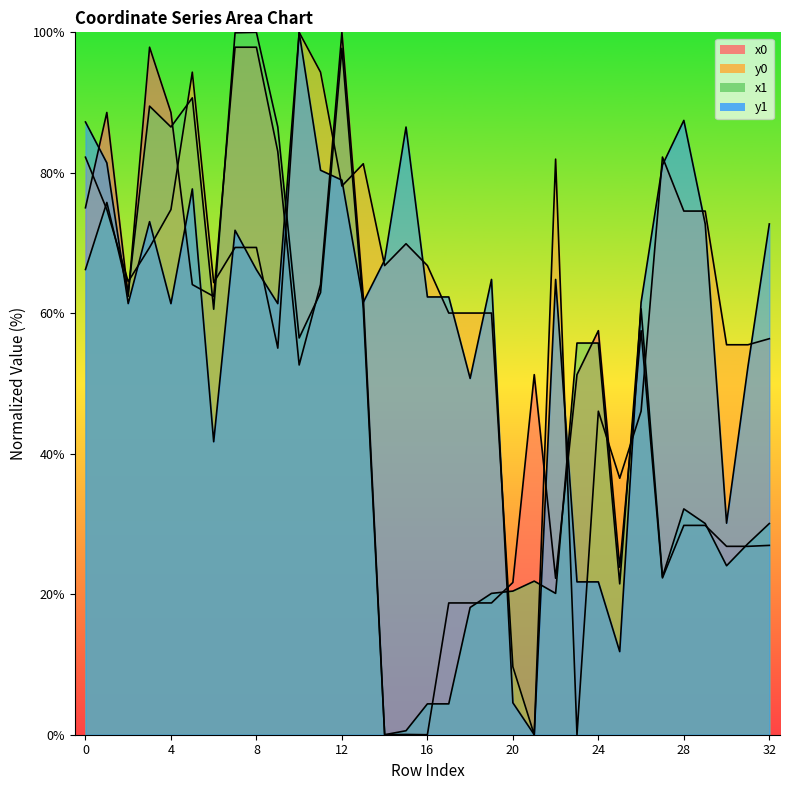

Between 27 and 30, which series saw the biggest shift?

y1